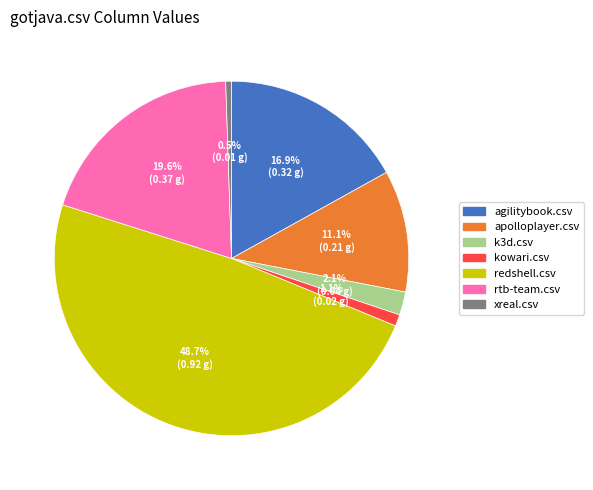

How many slices are in this pie chart?

7